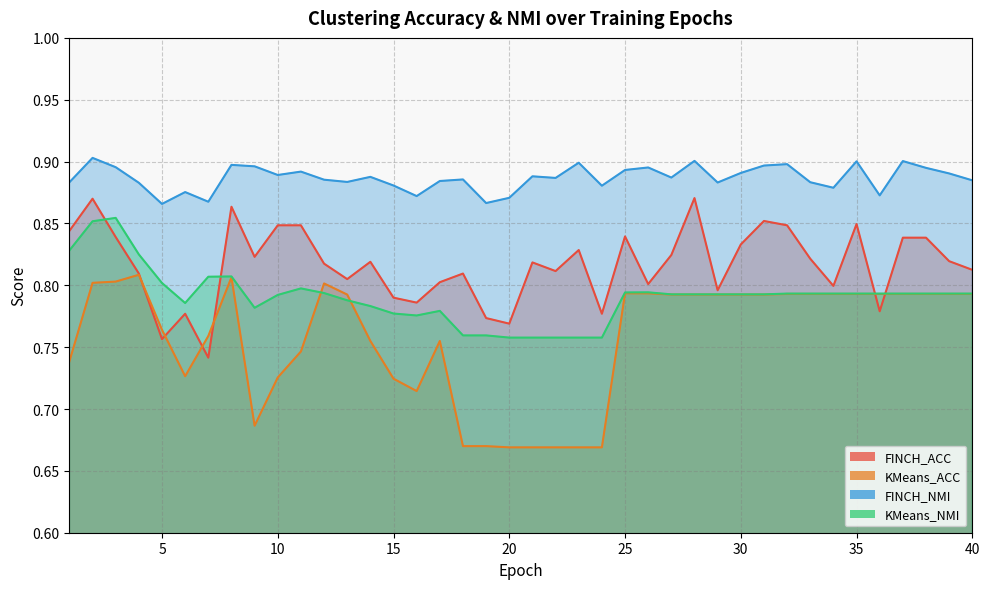

Reading left to right, transcribe all the data shown in this chart.

FINCH_ACC: 1=0.8	2=0.9	3=0.8	4=0.8	5=0.8	6=0.8	7=0.7	8=0.9	9=0.8	10=0.8	11=0.8	12=0.8	13=0.8	14=0.8	15=0.8	16=0.8	17=0.8	18=0.8	19=0.8	20=0.8	21=0.8	22=0.8	23=0.8	24=0.8	25=0.8	26=0.8	27=0.8	28=0.9	29=0.8	30=0.8	31=0.9	32=0.8	33=0.8	34=0.8	35=0.8	36=0.8	37=0.8	38=0.8	39=0.8	40=0.8
KMeans_ACC: 1=0.7	2=0.8	3=0.8	4=0.8	5=0.8	6=0.7	7=0.8	8=0.8	9=0.7	10=0.7	11=0.7	12=0.8	13=0.8	14=0.8	15=0.7	16=0.7	17=0.8	18=0.7	19=0.7	20=0.7	21=0.7	22=0.7	23=0.7	24=0.7	25=0.8	26=0.8	27=0.8	28=0.8	29=0.8	30=0.8	31=0.8	32=0.8	33=0.8	34=0.8	35=0.8	36=0.8	37=0.8	38=0.8	39=0.8	40=0.8
FINCH_NMI: 1=0.9	2=0.9	3=0.9	4=0.9	5=0.9	6=0.9	7=0.9	8=0.9	9=0.9	10=0.9	11=0.9	12=0.9	13=0.9	14=0.9	15=0.9	16=0.9	17=0.9	18=0.9	19=0.9	20=0.9	21=0.9	22=0.9	23=0.9	24=0.9	25=0.9	26=0.9	27=0.9	28=0.9	29=0.9	30=0.9	31=0.9	32=0.9	33=0.9	34=0.9	35=0.9	36=0.9	37=0.9	38=0.9	39=0.9	40=0.9
KMeans_NMI: 1=0.8	2=0.9	3=0.9	4=0.8	5=0.8	6=0.8	7=0.8	8=0.8	9=0.8	10=0.8	11=0.8	12=0.8	13=0.8	14=0.8	15=0.8	16=0.8	17=0.8	18=0.8	19=0.8	20=0.8	21=0.8	22=0.8	23=0.8	24=0.8	25=0.8	26=0.8	27=0.8	28=0.8	29=0.8	30=0.8	31=0.8	32=0.8	33=0.8	34=0.8	35=0.8	36=0.8	37=0.8	38=0.8	39=0.8	40=0.8